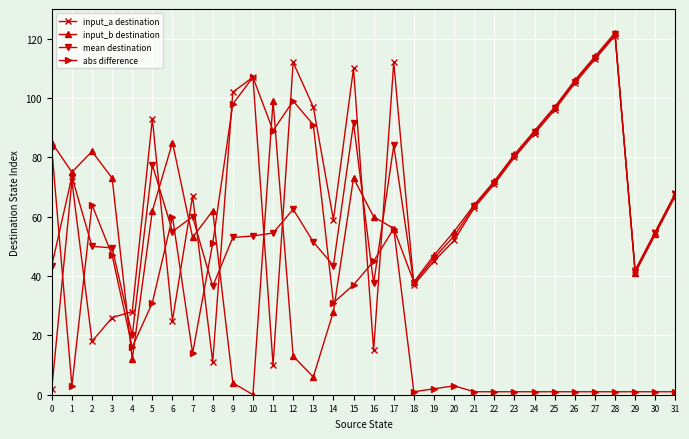

Which series changed the most between 5 and 11?

input_a destination